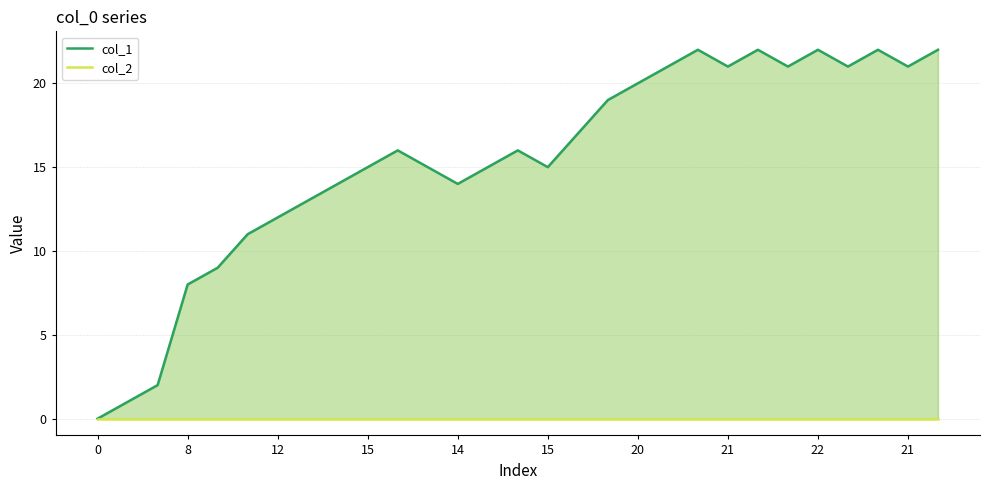

Reading left to right, list all the values displayed in this chart.

col_1: 0	1	2	8	9	11	12	13	14	15	16	15	14	15	16	15	17	19	20	21	22	21	22	21	22	21	22	21	22
col_2: 0	0	0	0	0	0	0	0	0	0	0	0	0	0	0	0	0	0	0	0	0	0	0	0	0	0	0	0	0